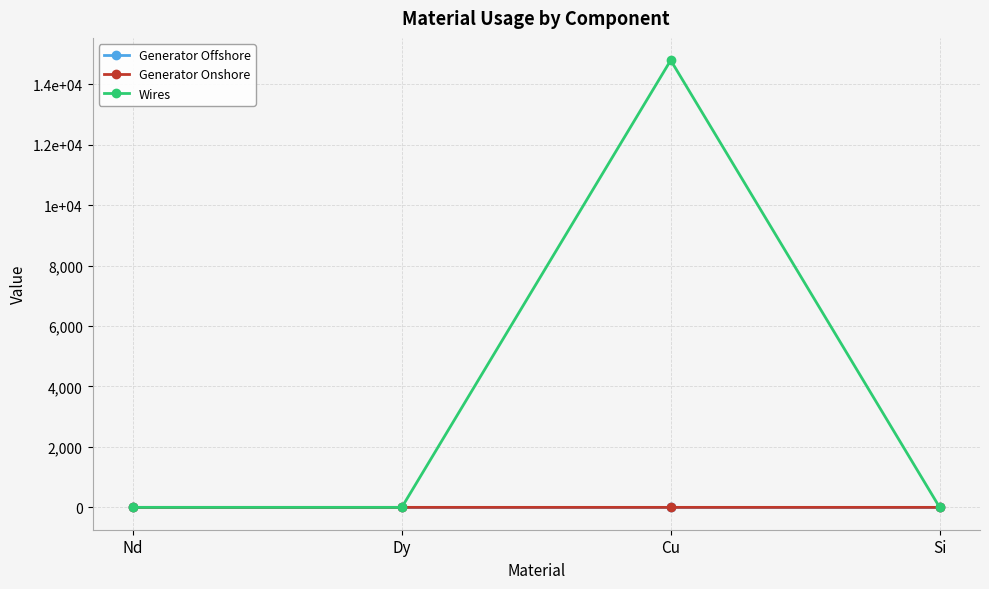

Does the chart have visible grid lines?

Yes